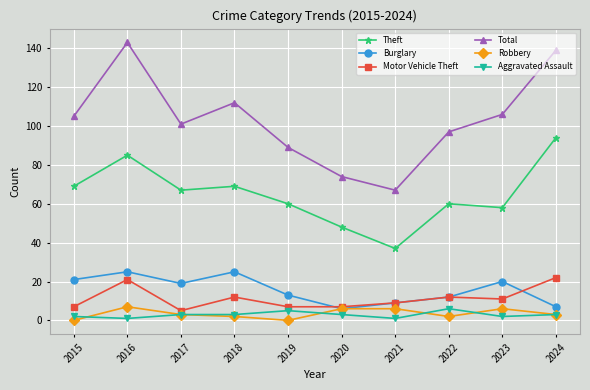

Which series has the largest range (max minus min)?

Total